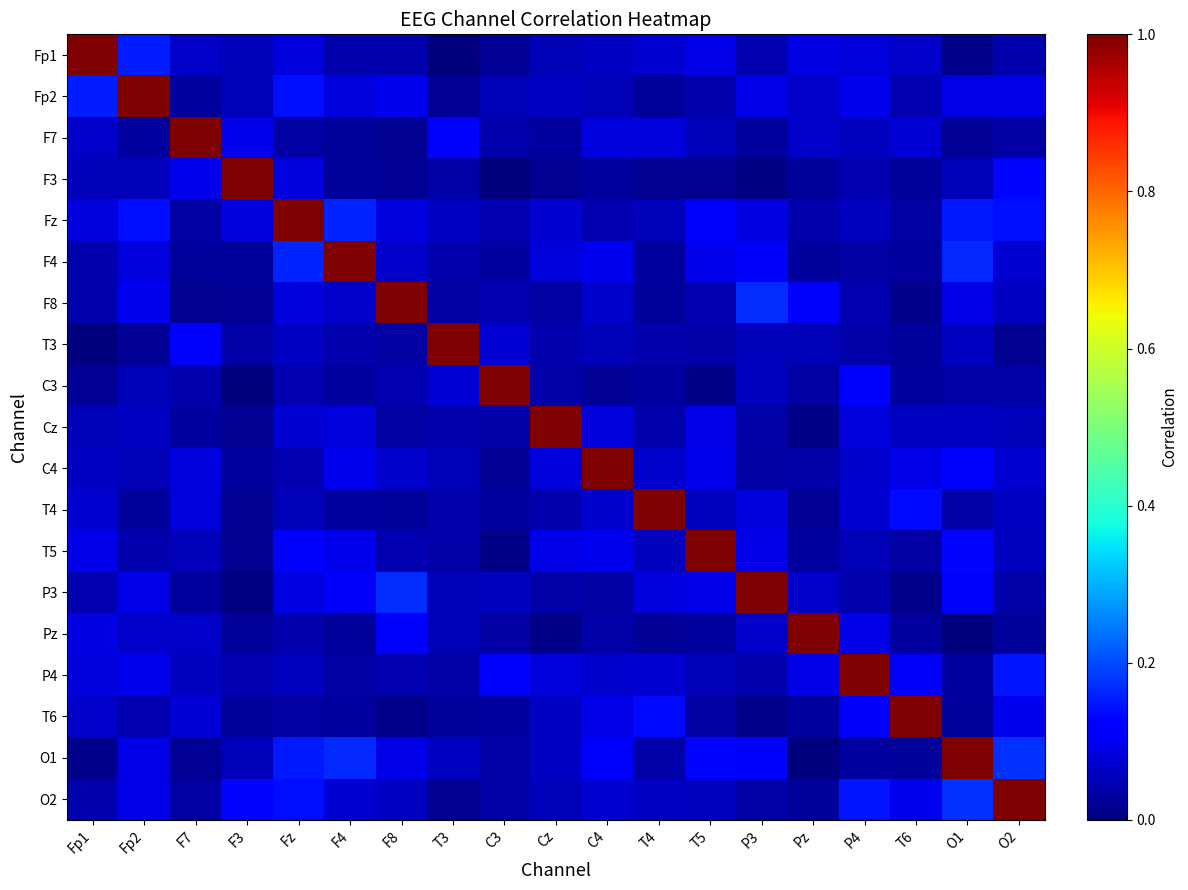

At which category is the sum across all series the highest?

Fz